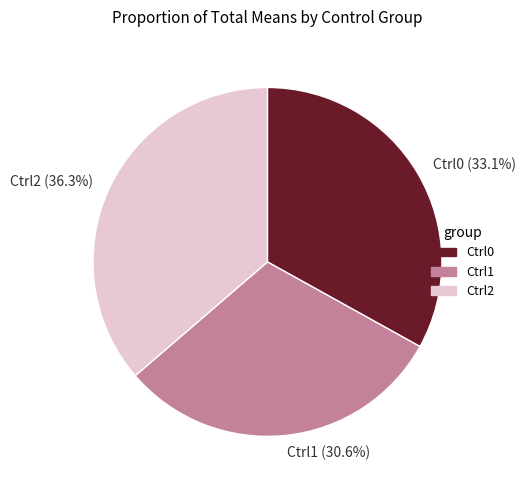

Rank the categories by value from highest to lowest.

Ctrl2, Ctrl0, Ctrl1